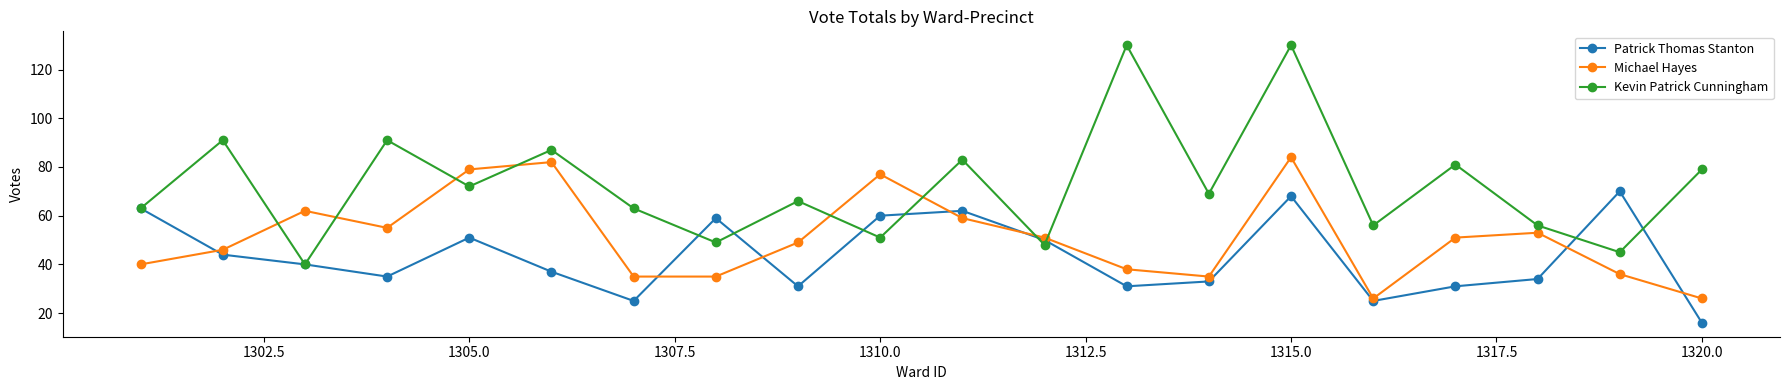

Which series has the largest range (max minus min)?

Kevin Patrick Cunningham